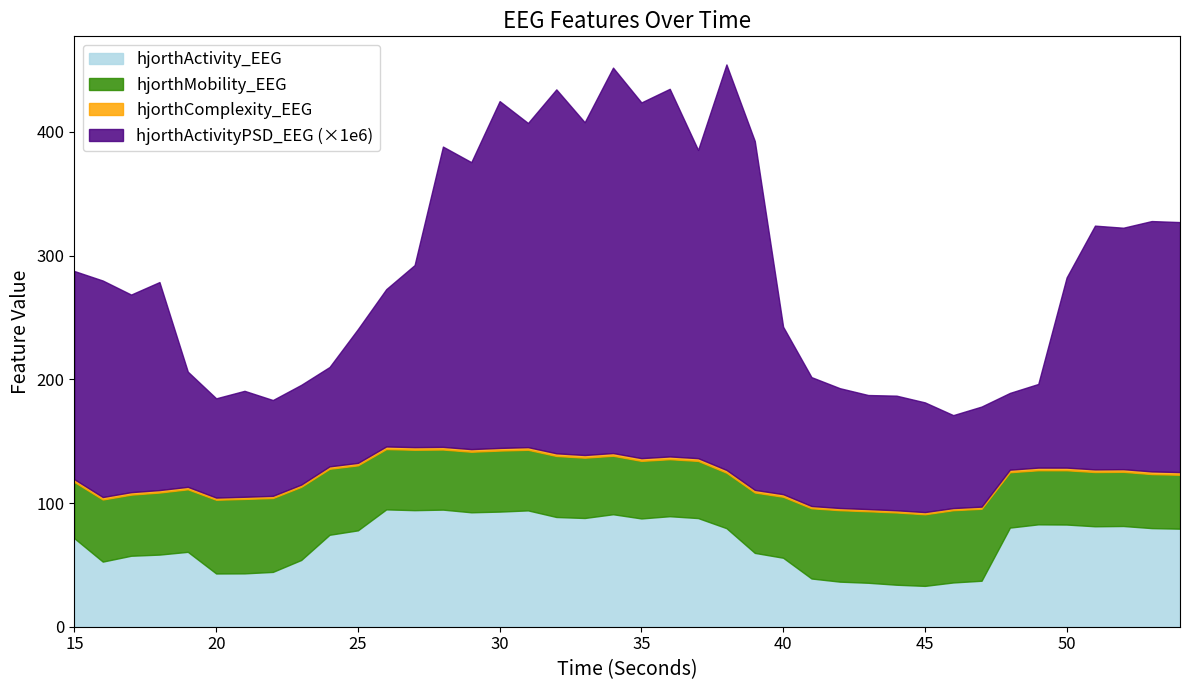

The hjorthMobility_EEG series shows 72.7 at 51. True or false?

False